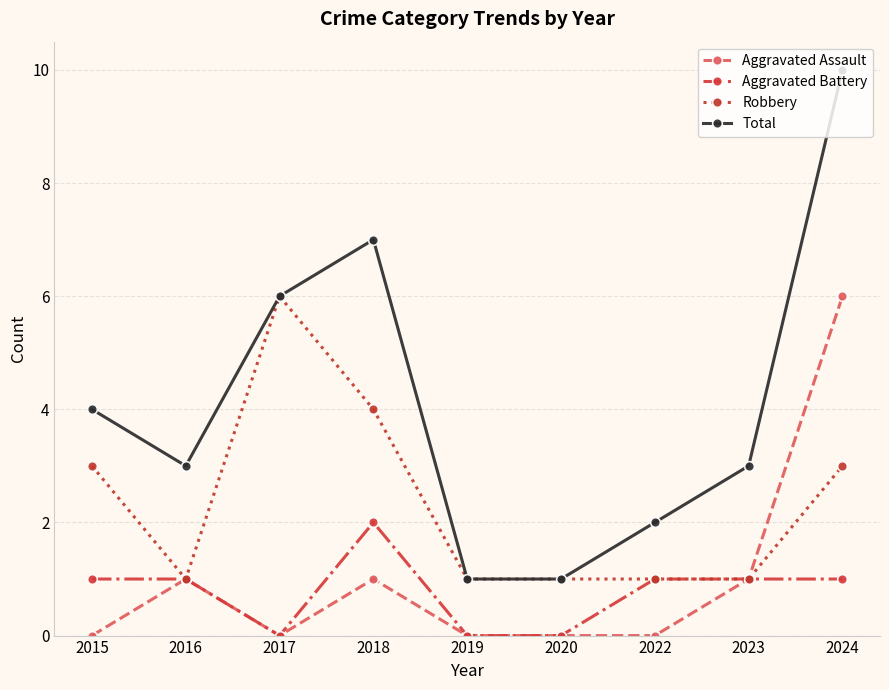

True or false: Total has more than 1 interior local peaks.

False